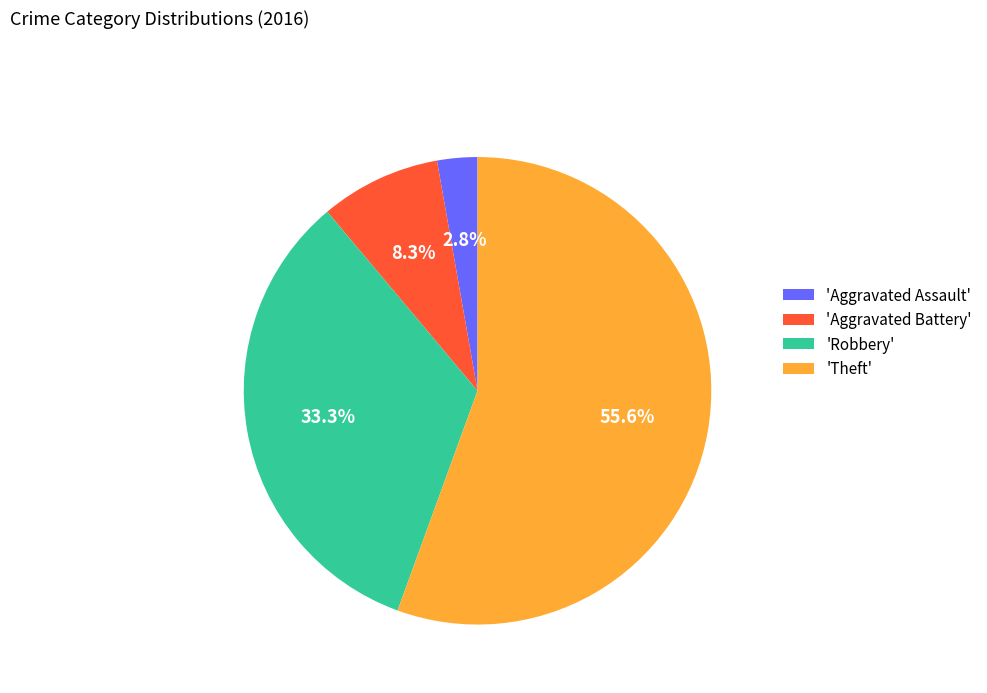

Approximately how many times larger is the value at 'Theft' compared to 'Robbery'?

1.7